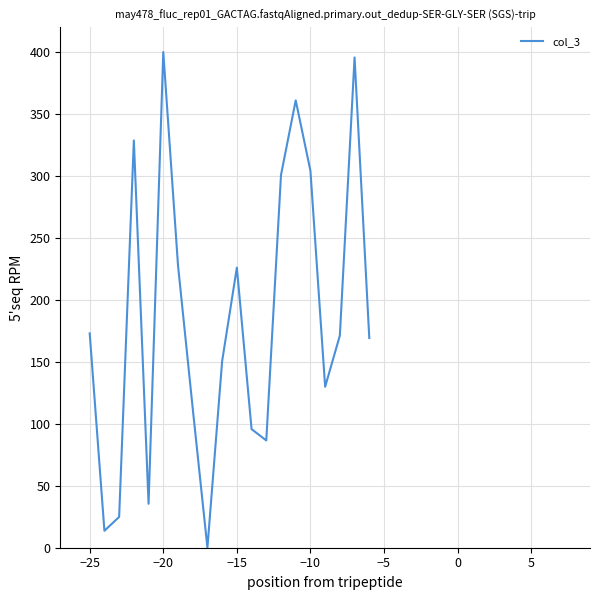

What is the sum of all values?

3706.7